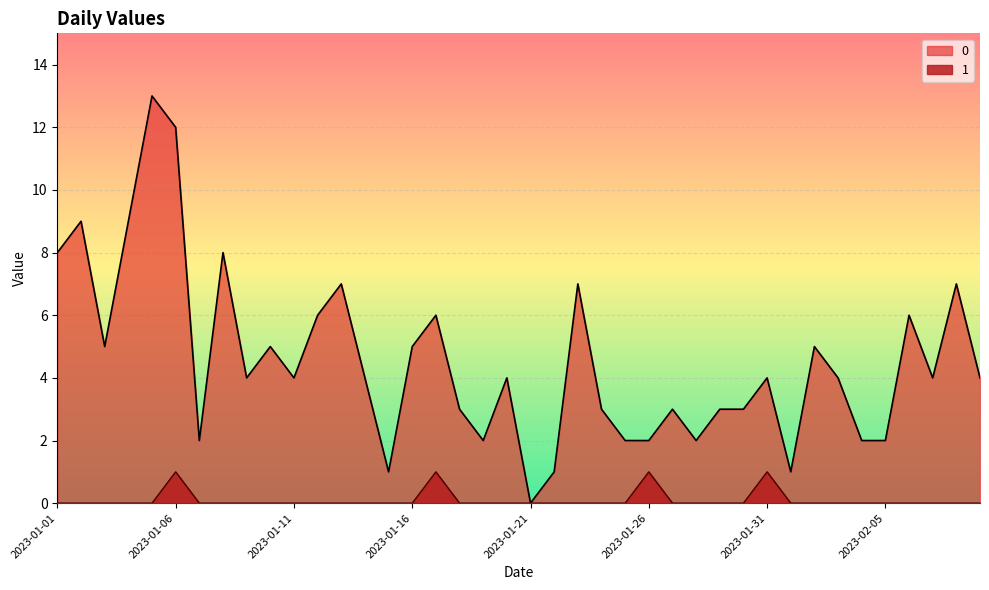

Where is the first local minimum for 0?

2023-01-03